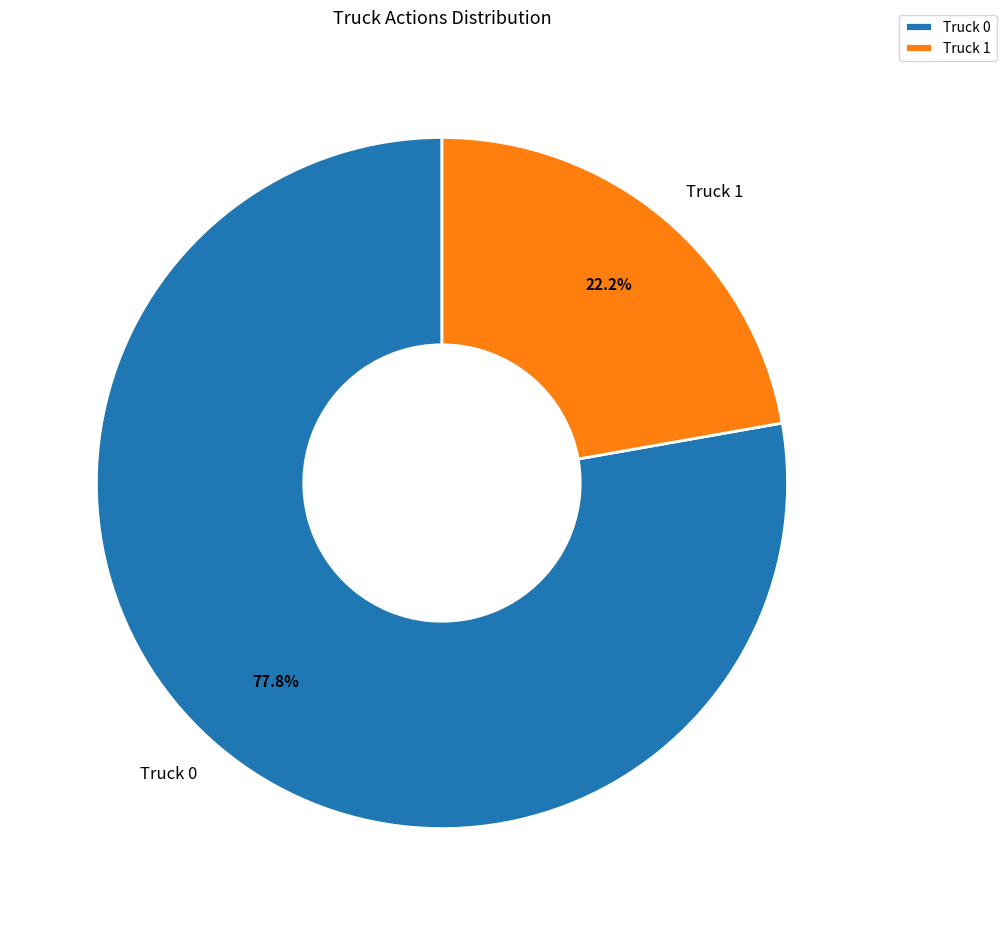

To the nearest percent, what is the difference between the largest and smallest slice percentages?

56%